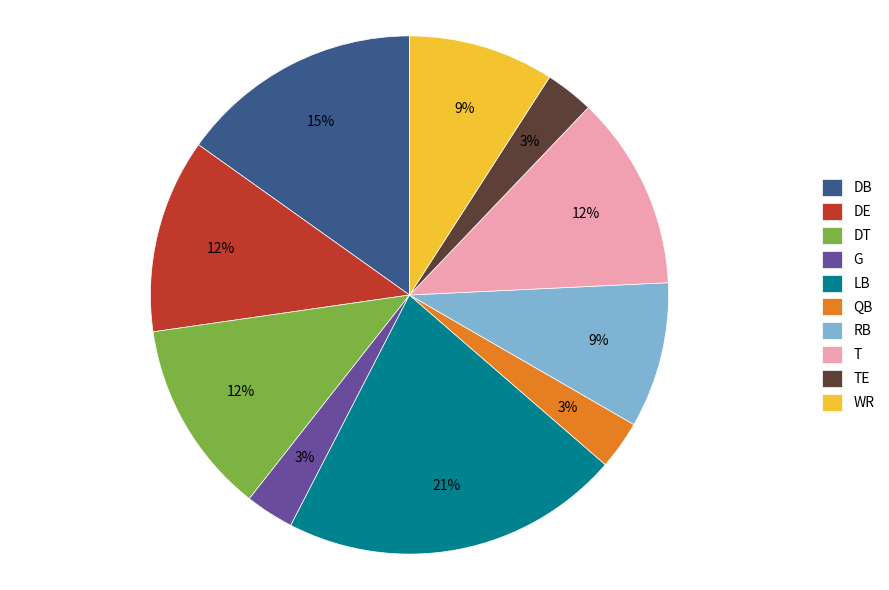

Approximately how many times larger is the value at TE compared to G?

1.0